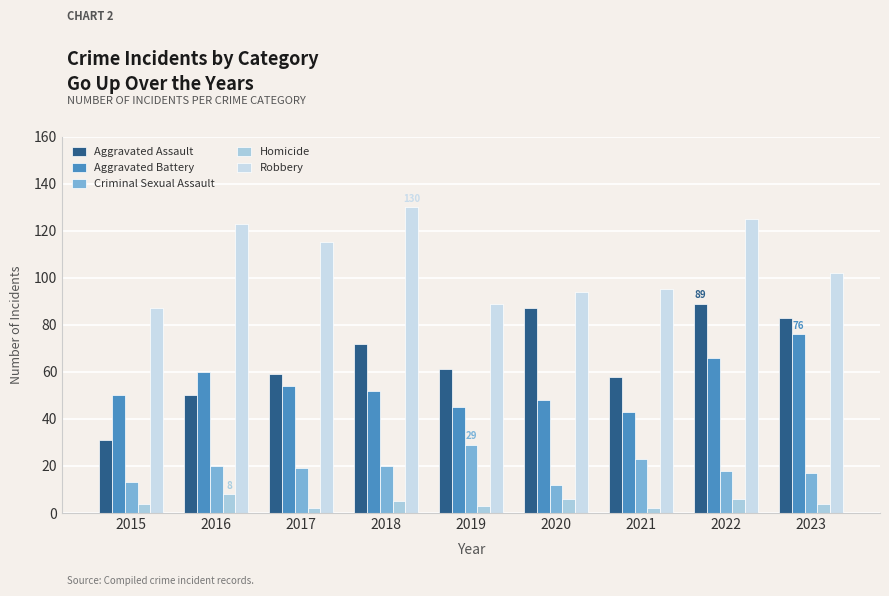

What is the maximum value shown in the chart?

130